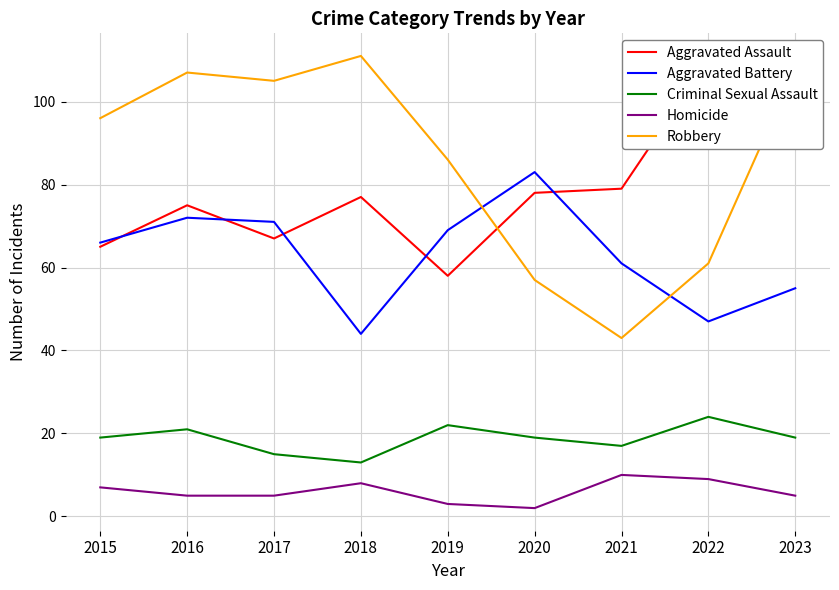

Where is Homicide nearest to the value 6?

2015